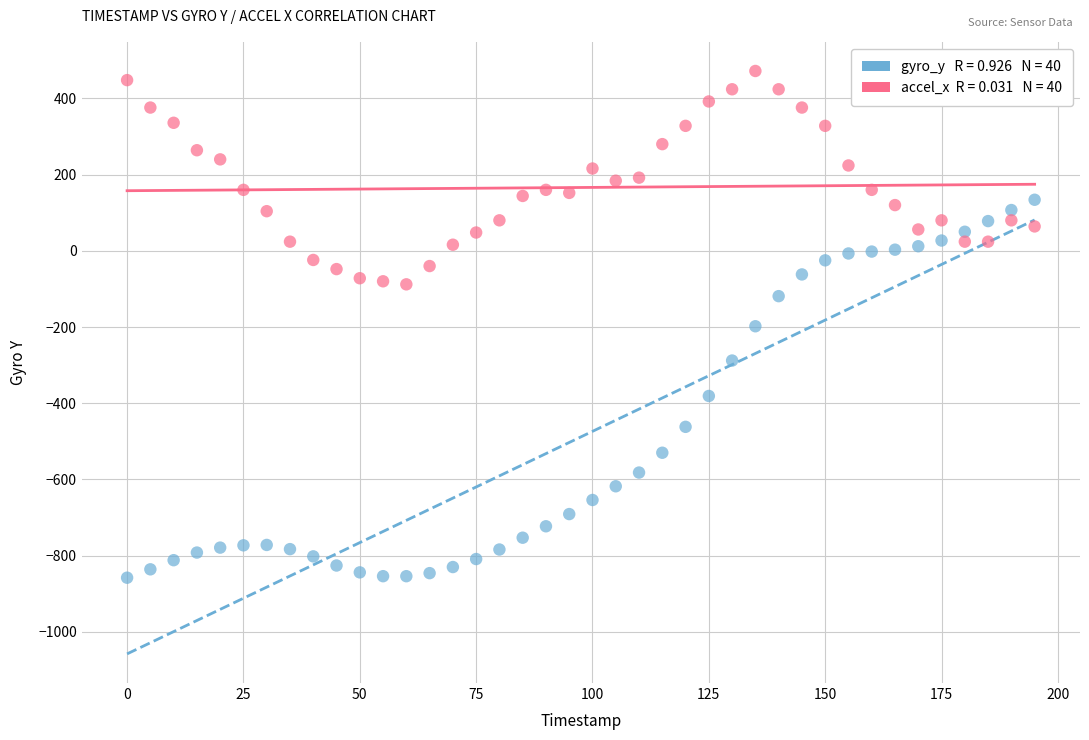

Across all data points, what is the range of Y values (max minus min)?

1330